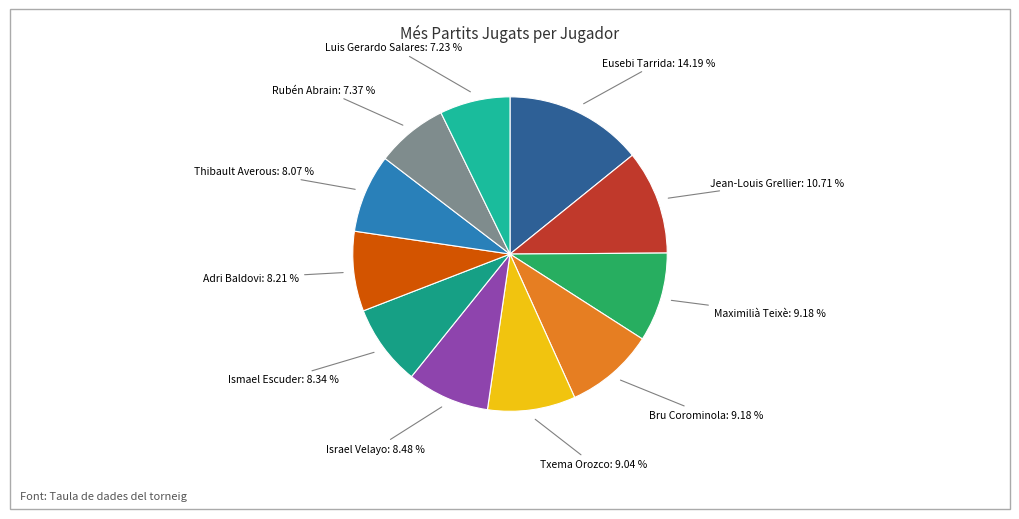

Which category has the smallest portion of the pie?

Luis Gerardo Salares